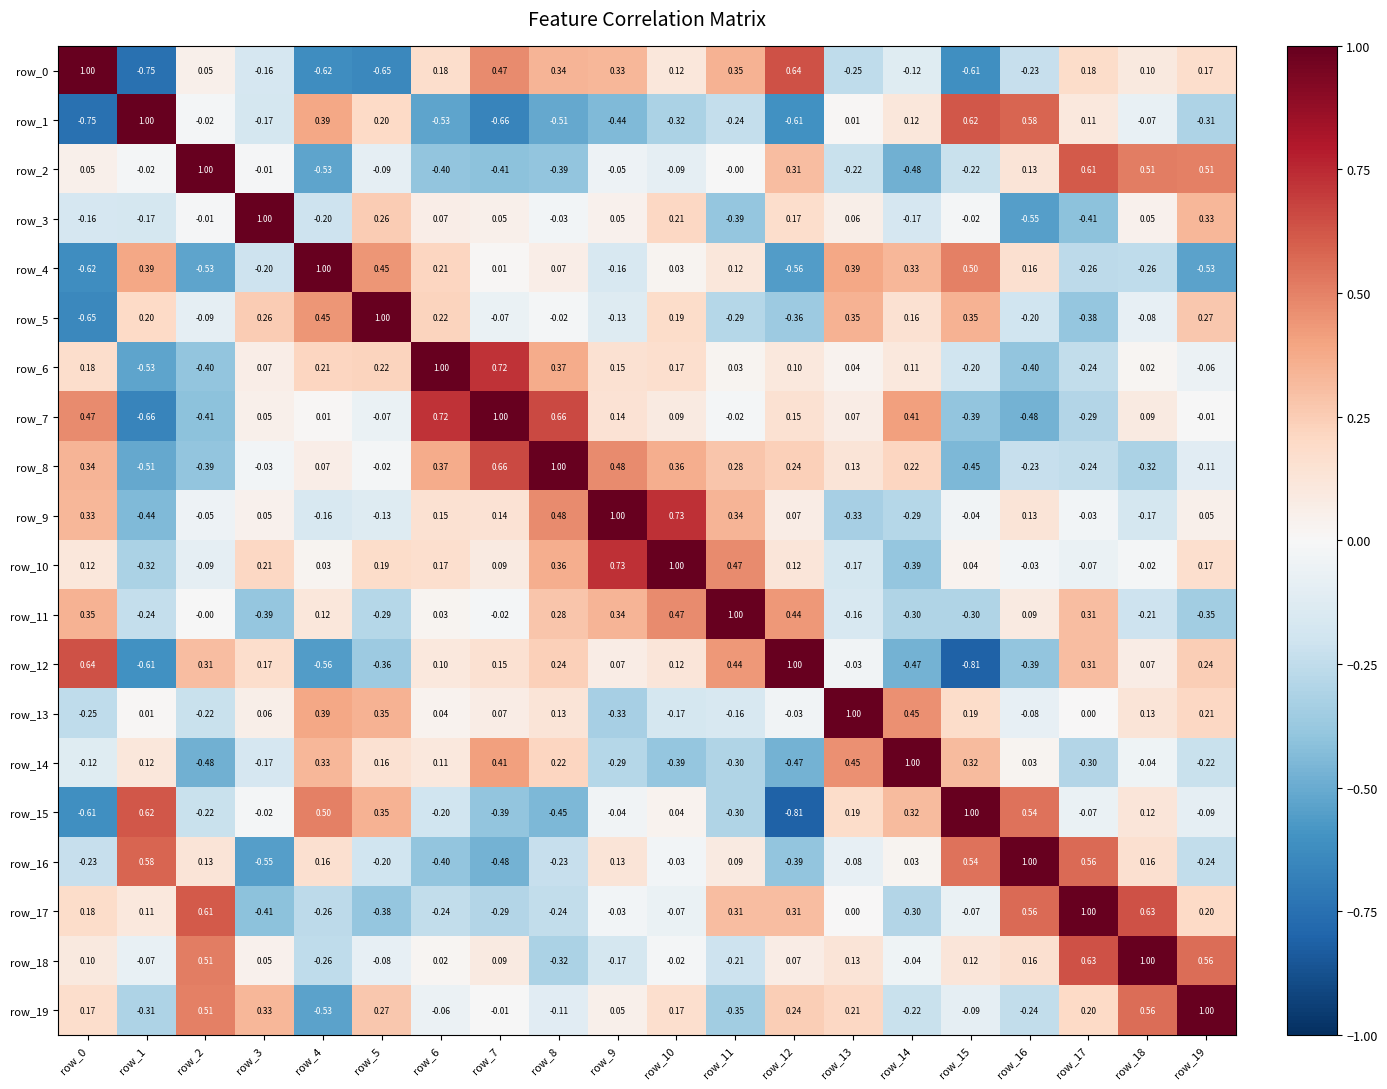

What is the approximate value of row_14 at row_19?

-0.2